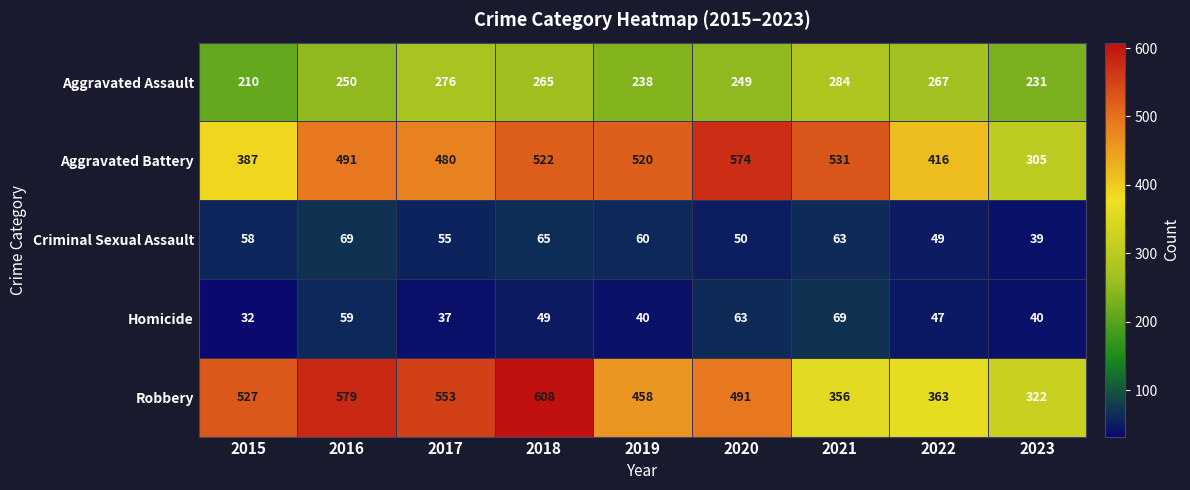

At which label does Aggravated Battery reach its minimum?

2023